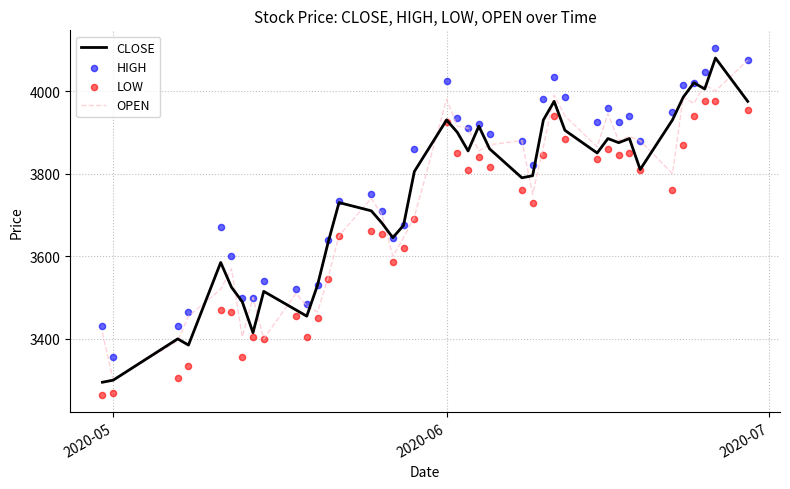

At how many categories does at least one series exceed 3682?

25